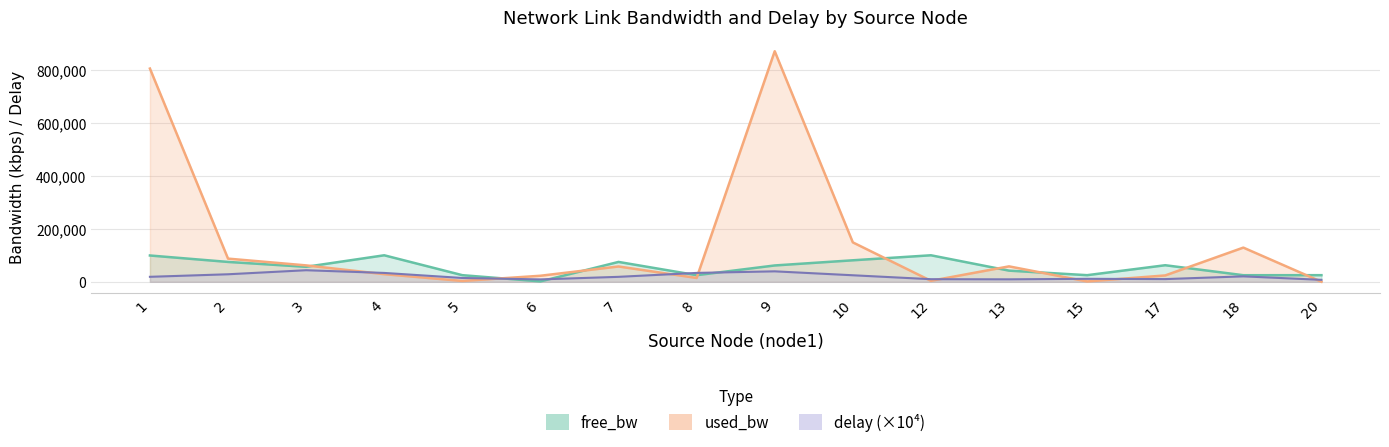

What is the highest value of the free_bw series?

99996.2